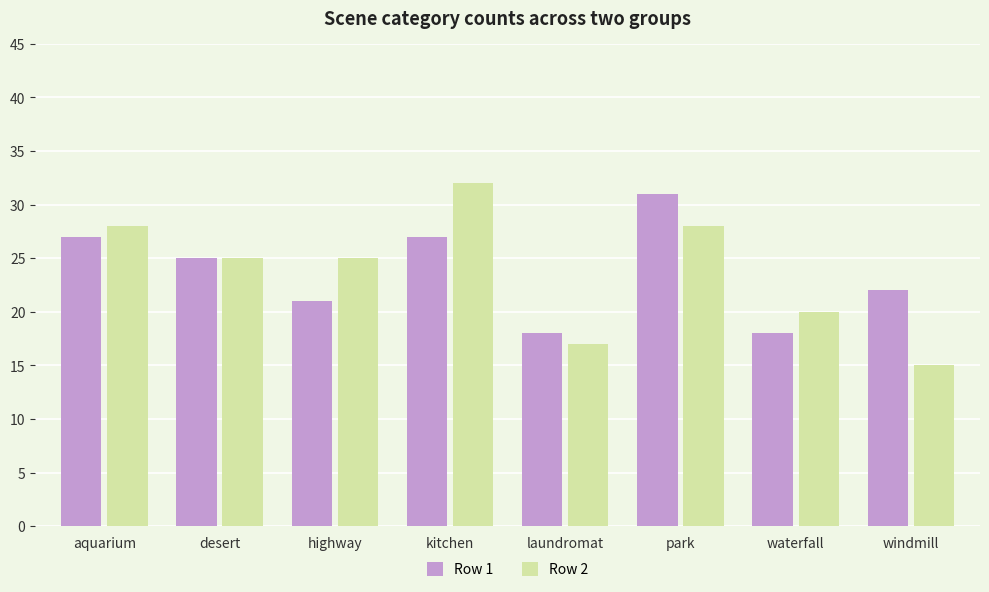

Which category has the highest value in the Row 1 series?

park